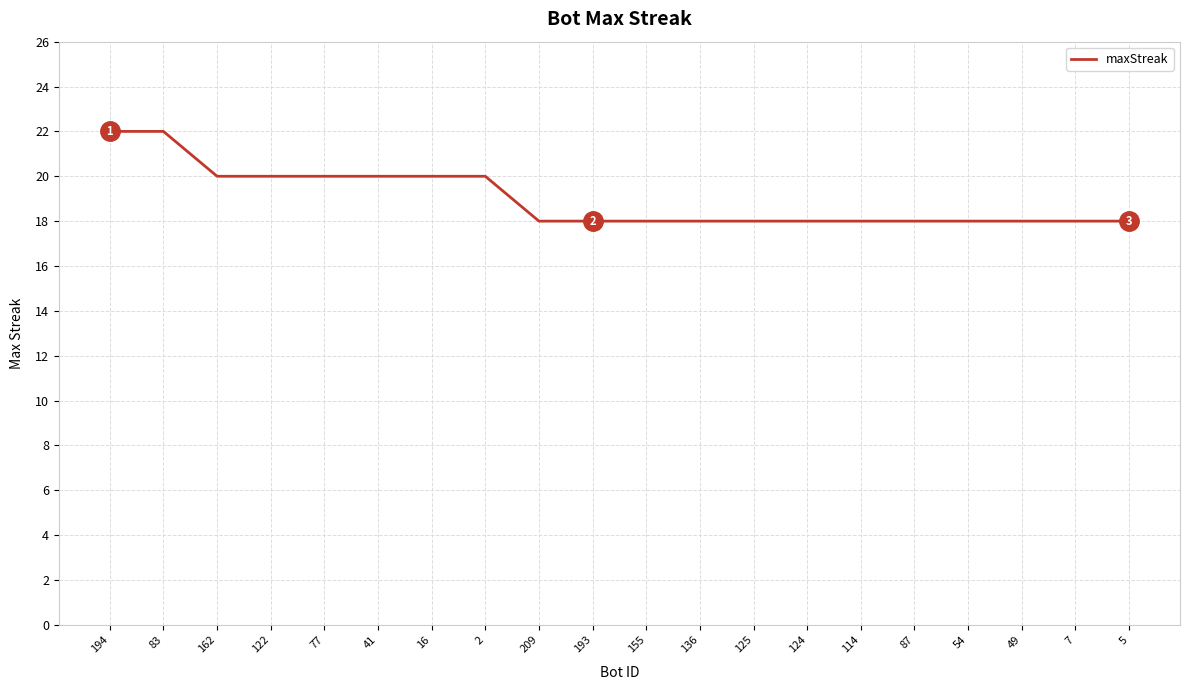

What position from the right is 136?

9